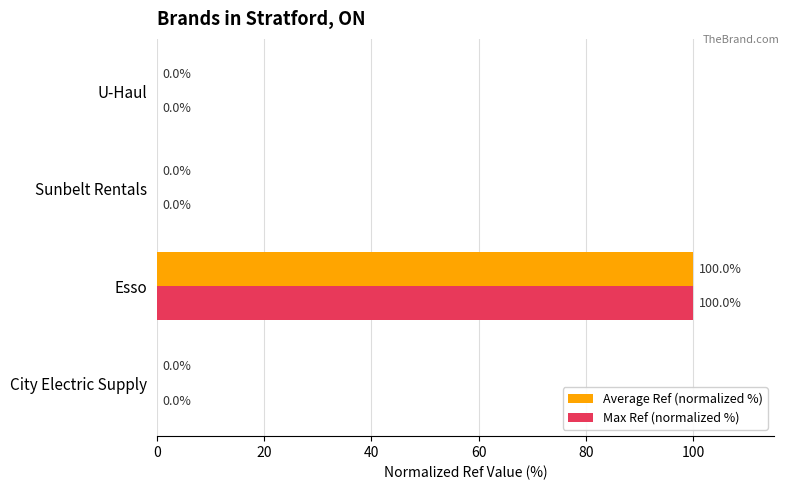

At which category is the sum across all series the highest?

Esso